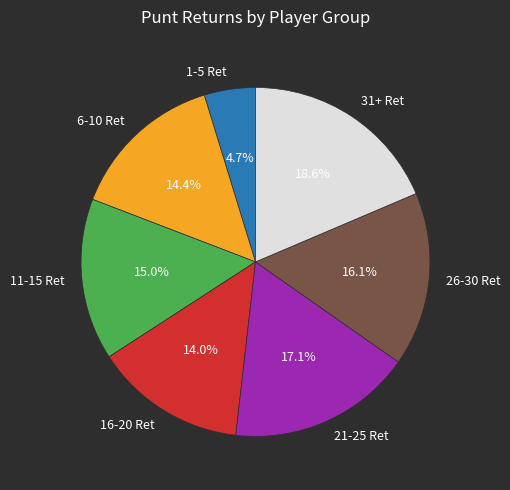

What portion of the pie excludes 6-10 Ret?

85.6%